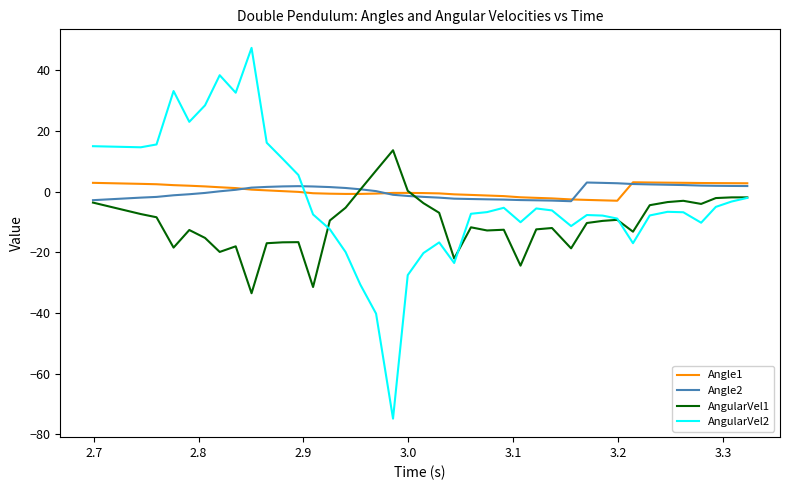

What are all the series names shown in the legend?

Angle1, Angle2, AngularVel1, AngularVel2